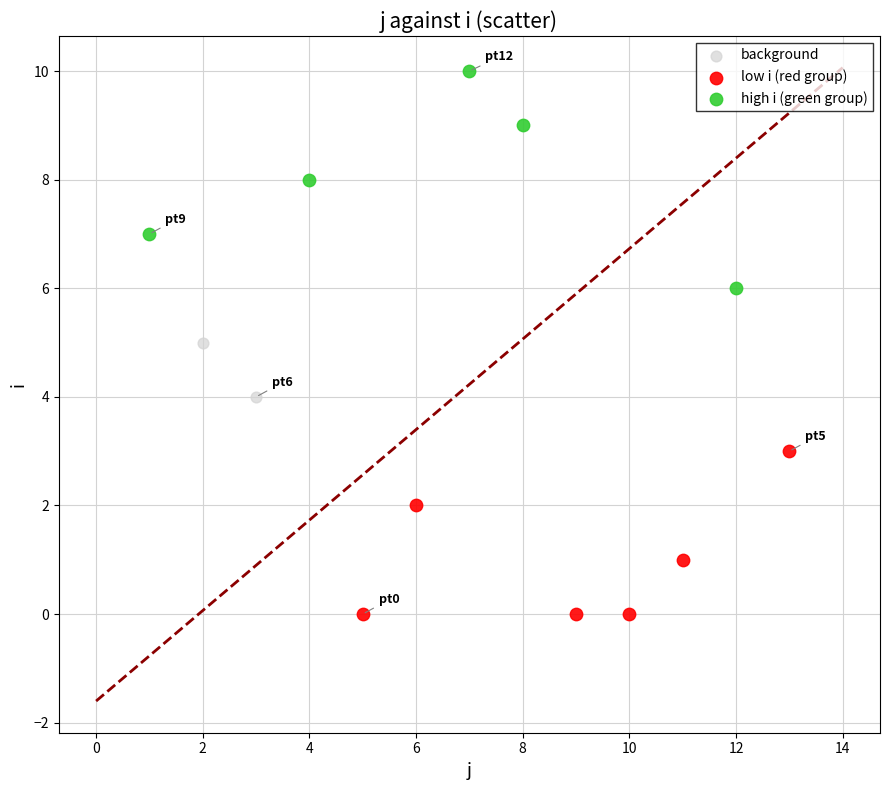

Which series contains the lowest Y value?

low i (red group)